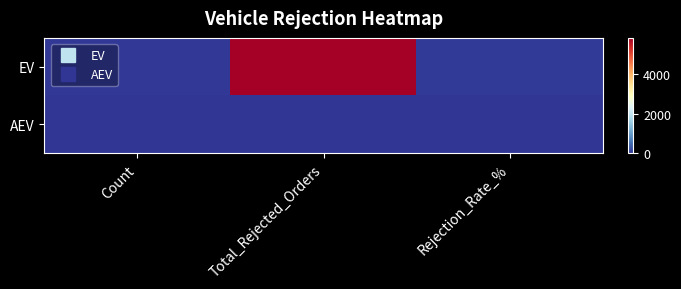

Which series has the widest spread of values?

EV